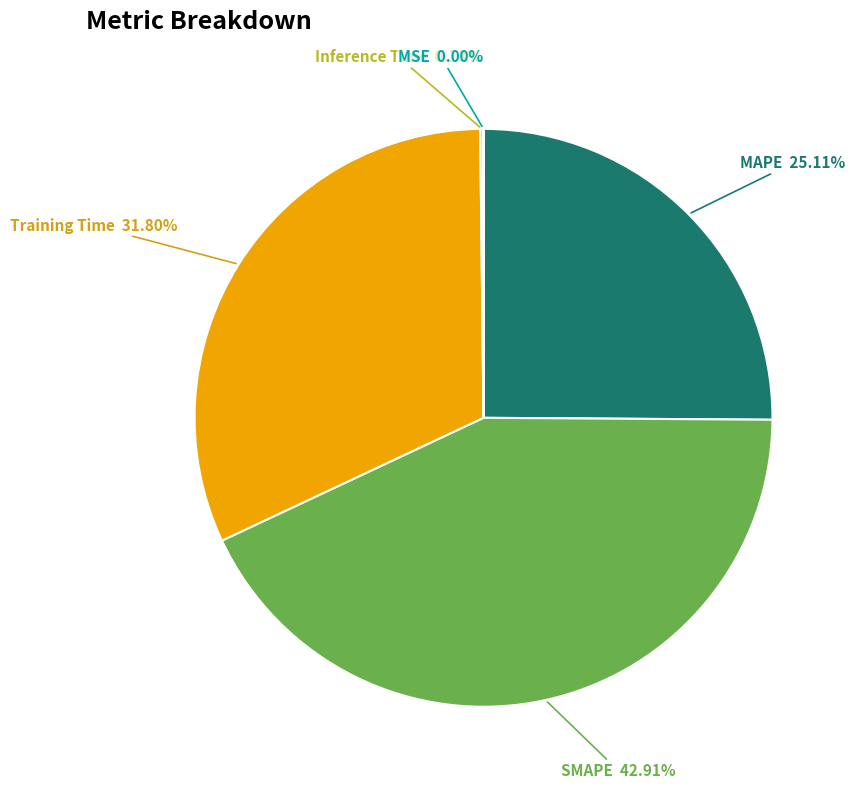

To the nearest percent, what is the difference between the largest and smallest slice percentages?

43%